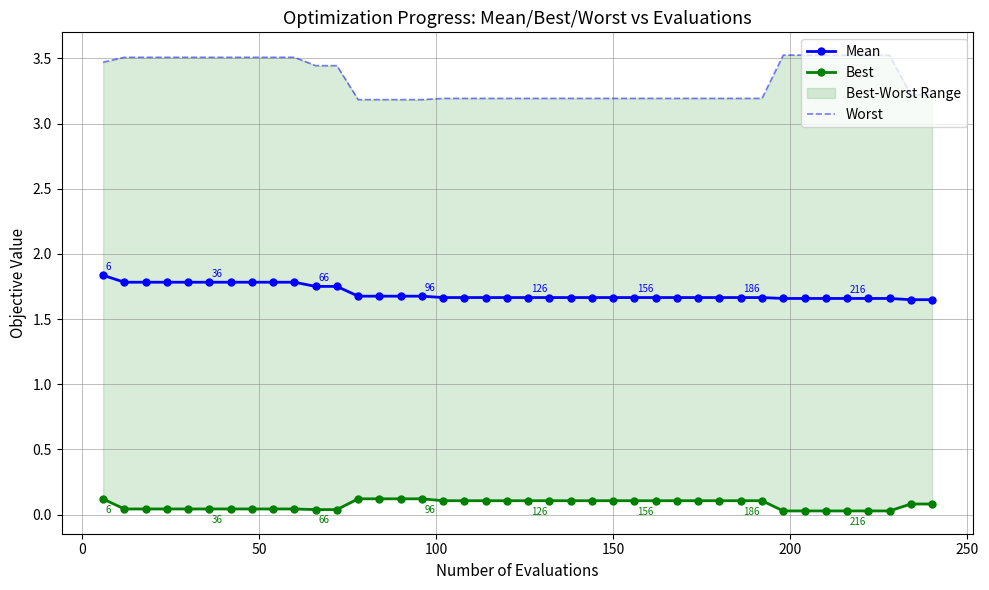

How many Best values are between 0 and 1?

40